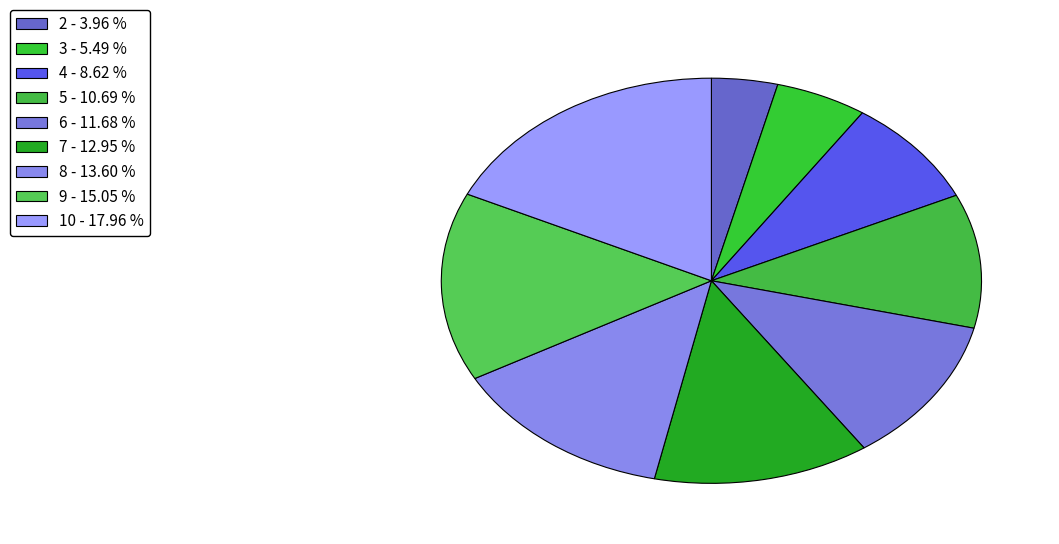

Approximately how many times larger is the value at 9 compared to 7?

1.2